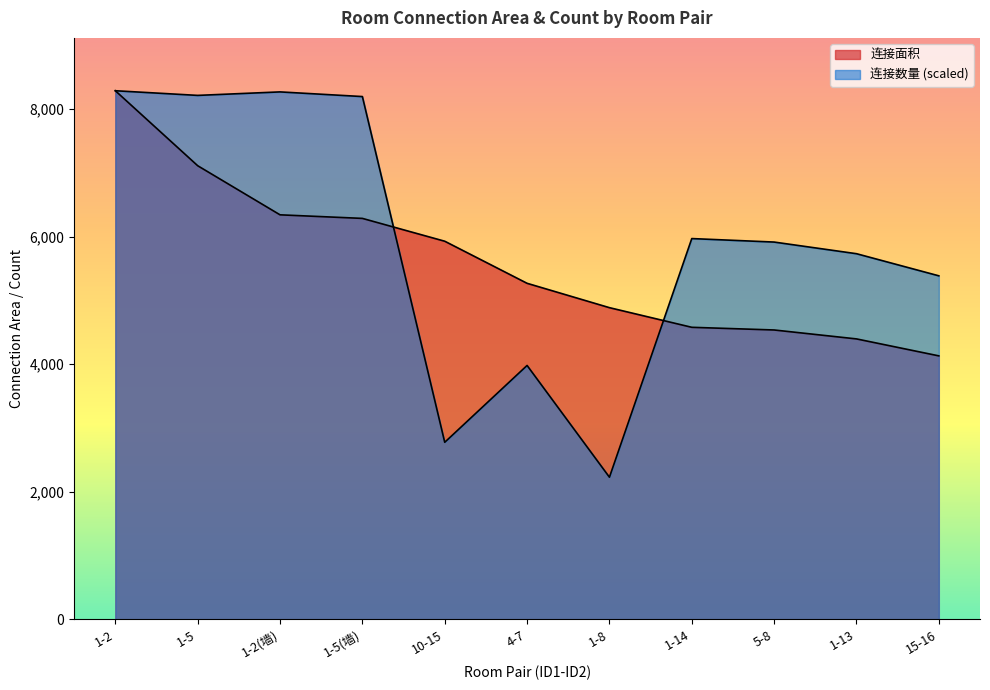

Reading left to right, transcribe all the data shown in this chart.

连接面积: 8288.0	7112.0	6342.0	6286.0	5928.0	5268.0	4886.0	4578.0	4536.0	4396.0	4130.0
连接数量: 8288.0	8215.0	8269.7	8196.7	2774.8	3979.7	2227.2	5969.6	5914.8	5732.2	5385.4